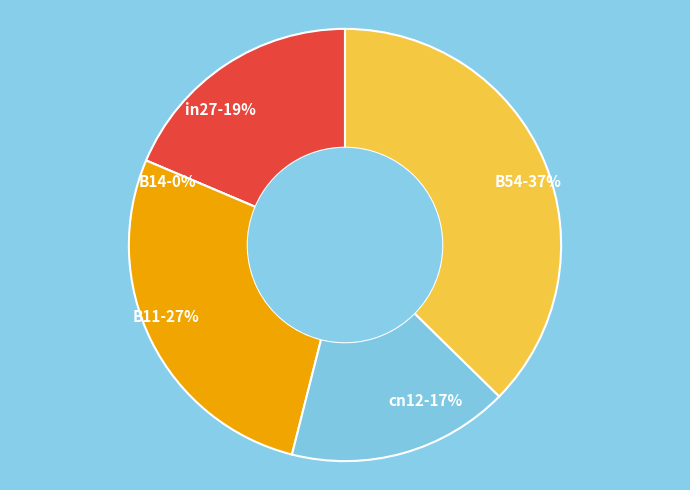

What portion of the pie excludes in27?

81.4%